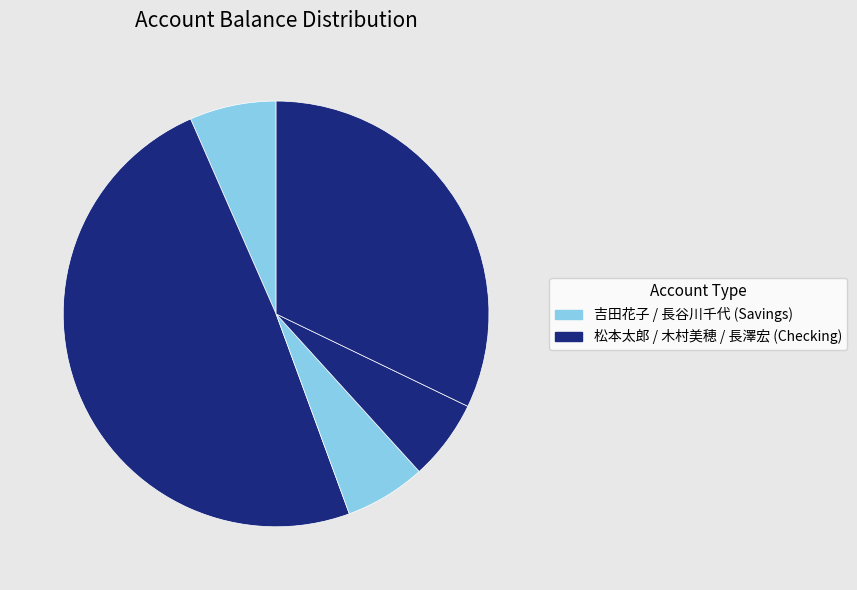

Does any single category account for the majority?

No